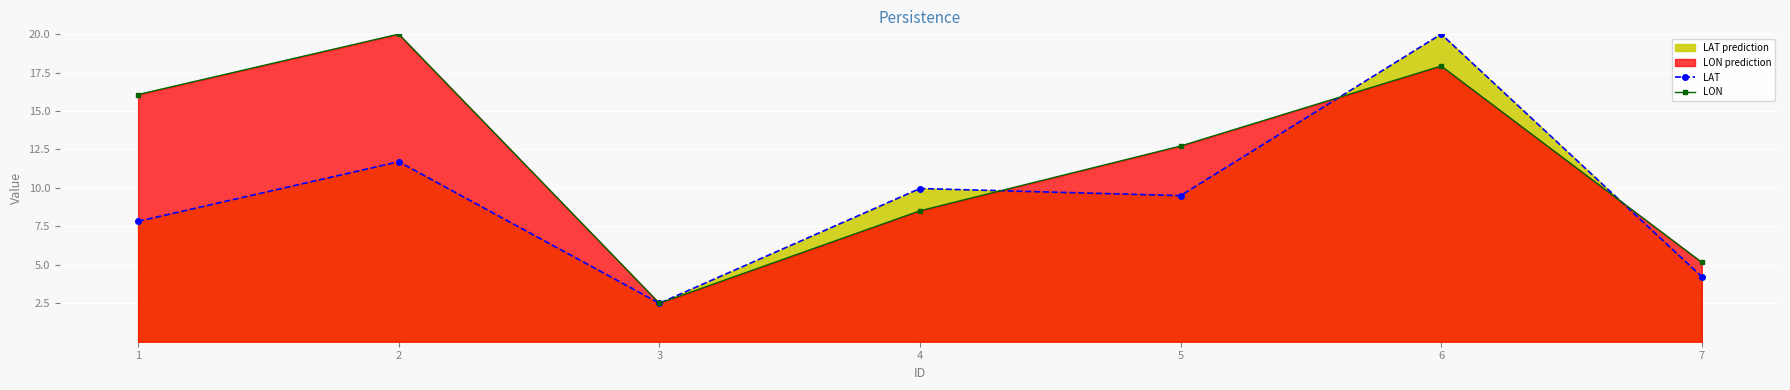

Reading right to left, transcribe all the data shown in this chart.

LAT: 7=4.2	6=20.0	5=9.5	4=10.0	3=2.5	2=11.7	1=7.8
LON: 7=5.2	6=17.9	5=12.7	4=8.5	3=2.5	2=20.0	1=16.1